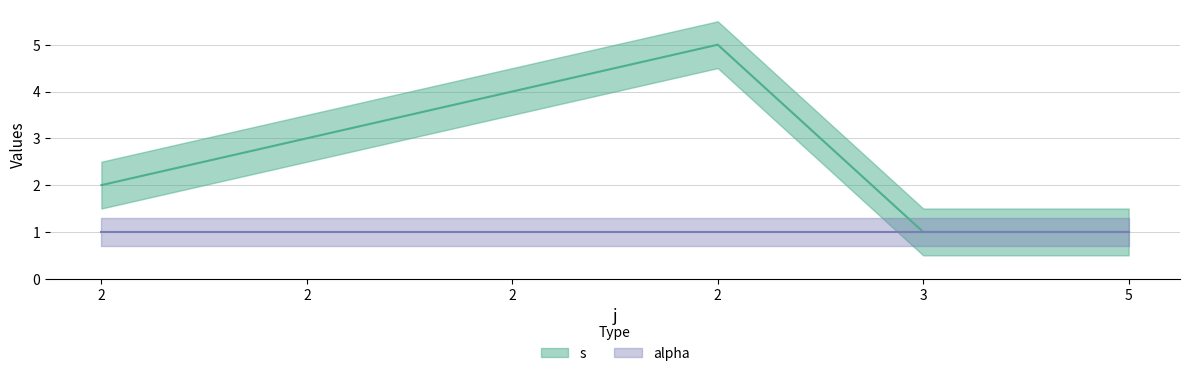

What is the maximum value shown in the chart?

5